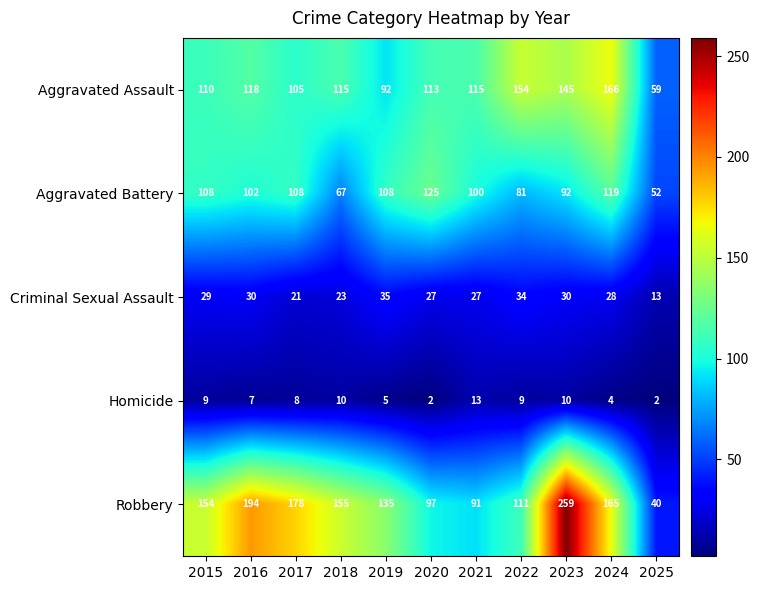

Which series has the largest range (max minus min)?

Robbery